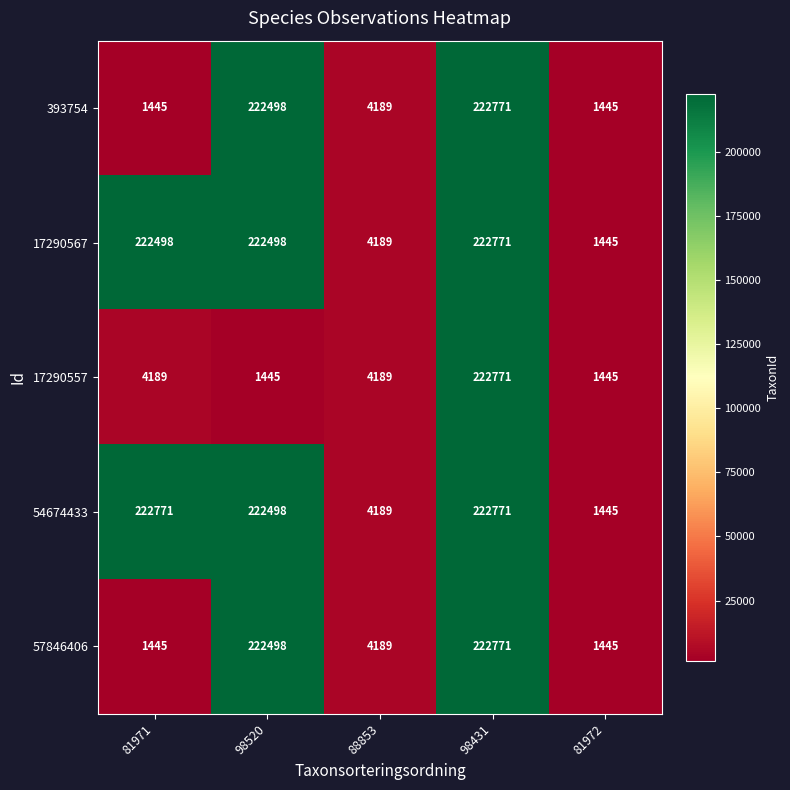

What is the approximate value of 57846406 at 88853, to the nearest 100?

4200